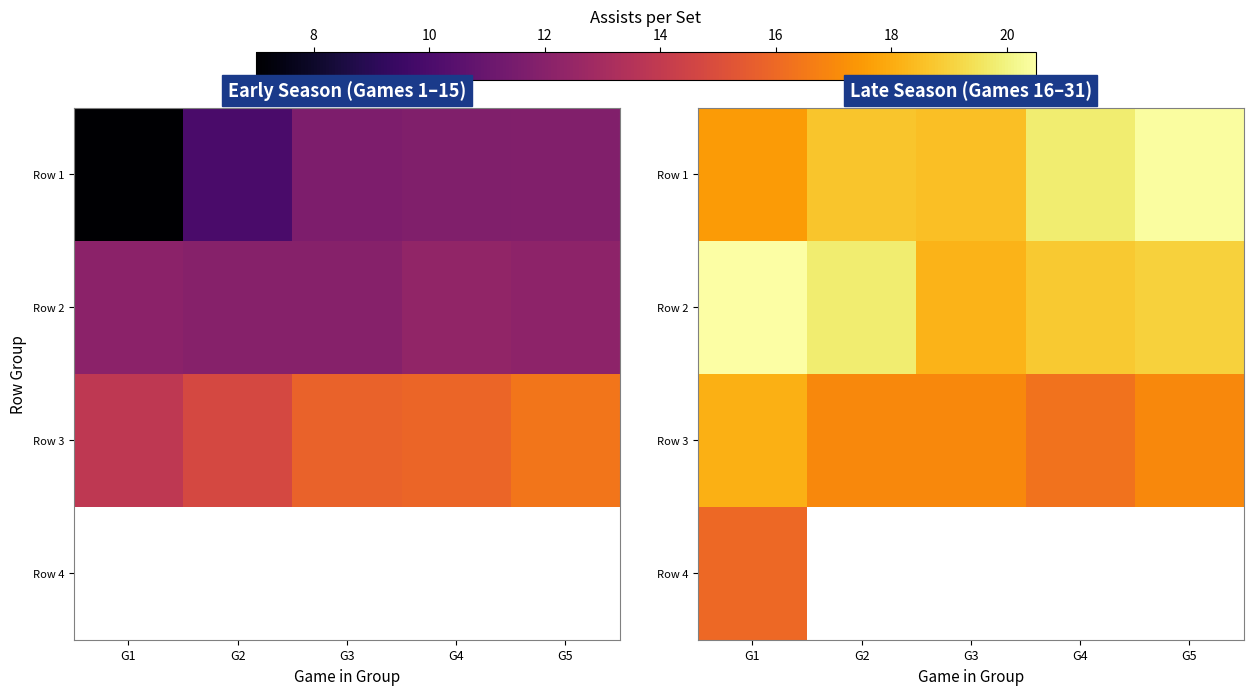

Between G4 and G5, which is larger?

G5